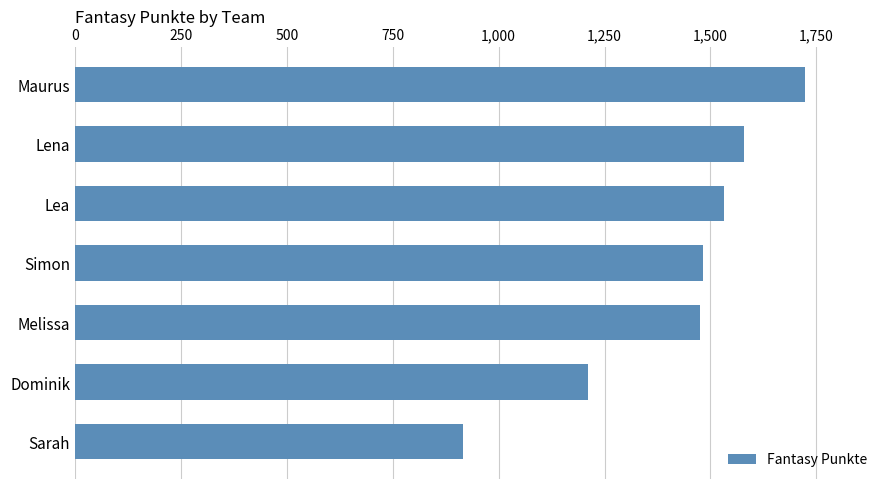

What is the sum of the values at Melissa and Lea?

3007